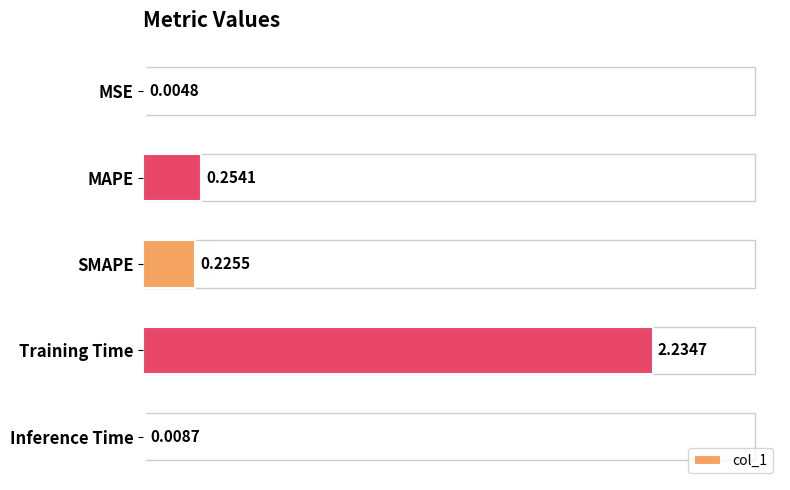

At which category does the chart reach its peak across all series?

Training Time